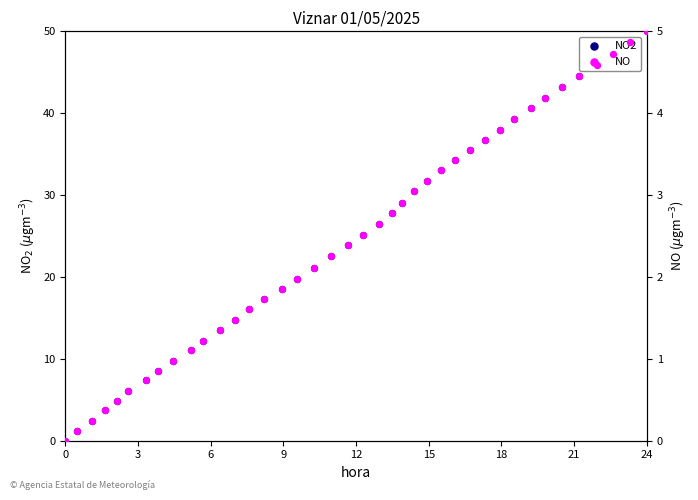

Is the value of NO2 at 24 greater than the value of NO at 15?

Yes